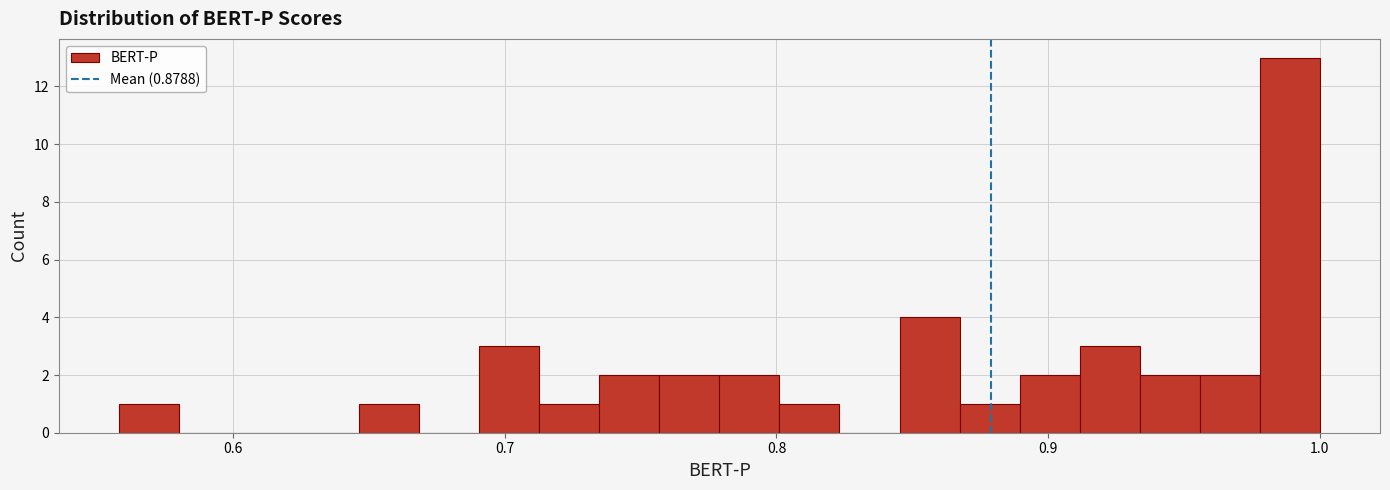

Read against the x-axis, roughly where is the centre of the tallest bar?

0.99